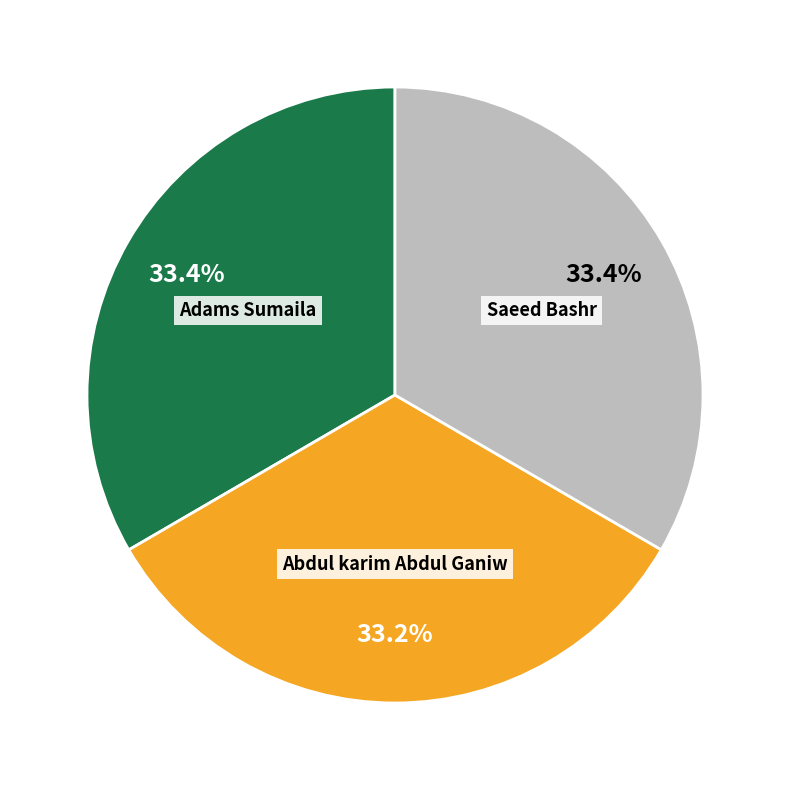

Combined, do Saeed Bashr and Adams Sumaila account for over 50%?

Yes